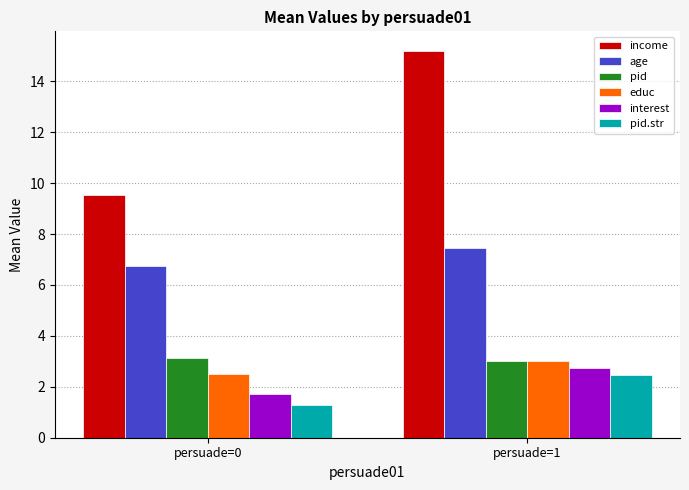

Reading left to right, extract all data points from this chart.

income: persuade=0=9.5	persuade=1=15.2
age: persuade=0=6.7	persuade=1=7.5
pid: persuade=0=3.1	persuade=1=3.0
educ: persuade=0=2.5	persuade=1=3.0
interest: persuade=0=1.7	persuade=1=2.7
pid.str: persuade=0=1.3	persuade=1=2.5